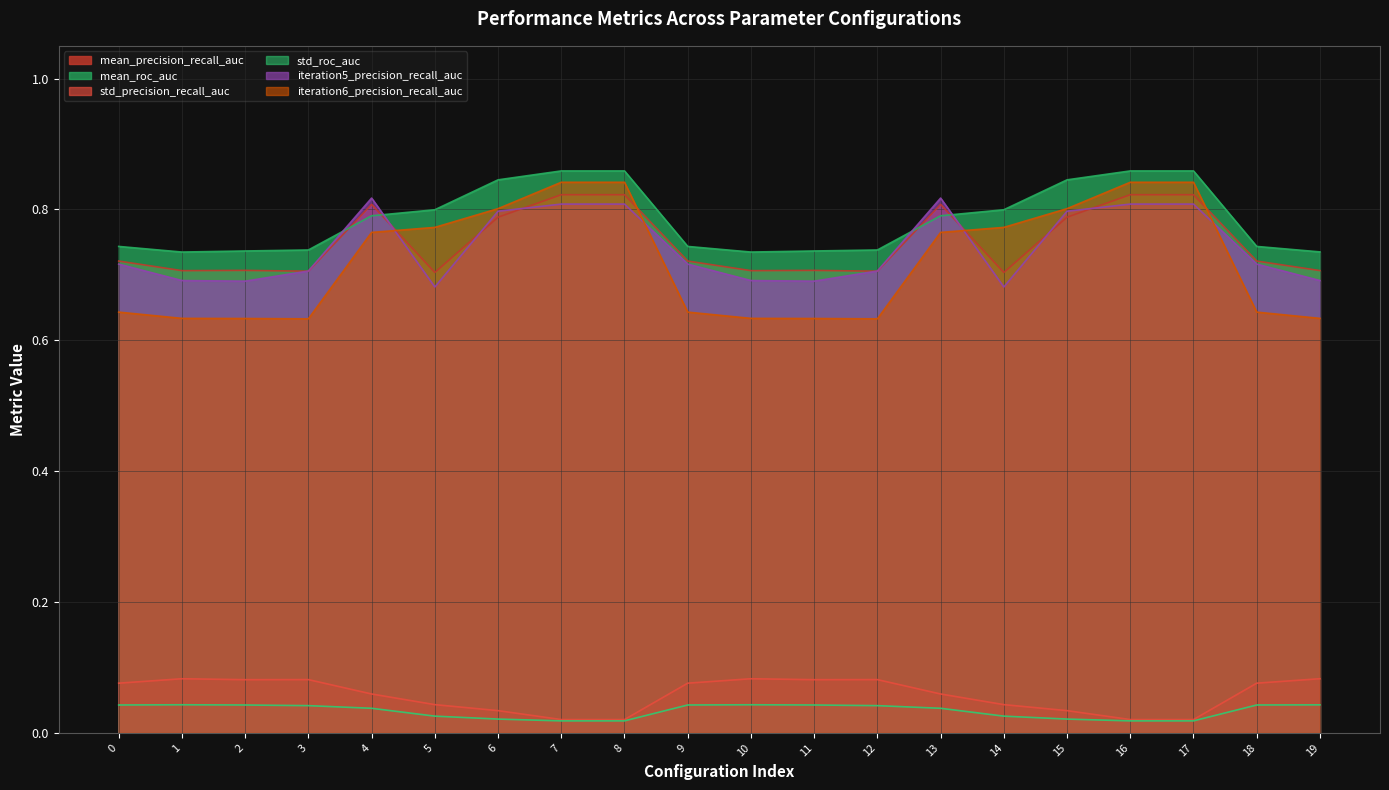

Reading left to right, what are all the values shown in this chart?

mean_precision_recall_auc: 0=0.7	1=0.7	2=0.7	3=0.7	4=0.8	5=0.7	6=0.8	7=0.8	8=0.8	9=0.7	10=0.7	11=0.7	12=0.7	13=0.8	14=0.7	15=0.8	16=0.8	17=0.8	18=0.7	19=0.7
mean_roc_auc: 0=0.7	1=0.7	2=0.7	3=0.7	4=0.8	5=0.8	6=0.8	7=0.9	8=0.9	9=0.7	10=0.7	11=0.7	12=0.7	13=0.8	14=0.8	15=0.8	16=0.9	17=0.9	18=0.7	19=0.7
std_precision_recall_auc: 0=0.1	1=0.1	2=0.1	3=0.1	4=0.1	5=0.0	6=0.0	7=0.0	8=0.0	9=0.1	10=0.1	11=0.1	12=0.1	13=0.1	14=0.0	15=0.0	16=0.0	17=0.0	18=0.1	19=0.1
std_roc_auc: 0=0.0	1=0.0	2=0.0	3=0.0	4=0.0	5=0.0	6=0.0	7=0.0	8=0.0	9=0.0	10=0.0	11=0.0	12=0.0	13=0.0	14=0.0	15=0.0	16=0.0	17=0.0	18=0.0	19=0.0
iteration5_precision_recall_auc: 0=0.7	1=0.7	2=0.7	3=0.7	4=0.8	5=0.7	6=0.8	7=0.8	8=0.8	9=0.7	10=0.7	11=0.7	12=0.7	13=0.8	14=0.7	15=0.8	16=0.8	17=0.8	18=0.7	19=0.7
iteration6_precision_recall_auc: 0=0.6	1=0.6	2=0.6	3=0.6	4=0.8	5=0.8	6=0.8	7=0.8	8=0.8	9=0.6	10=0.6	11=0.6	12=0.6	13=0.8	14=0.8	15=0.8	16=0.8	17=0.8	18=0.6	19=0.6